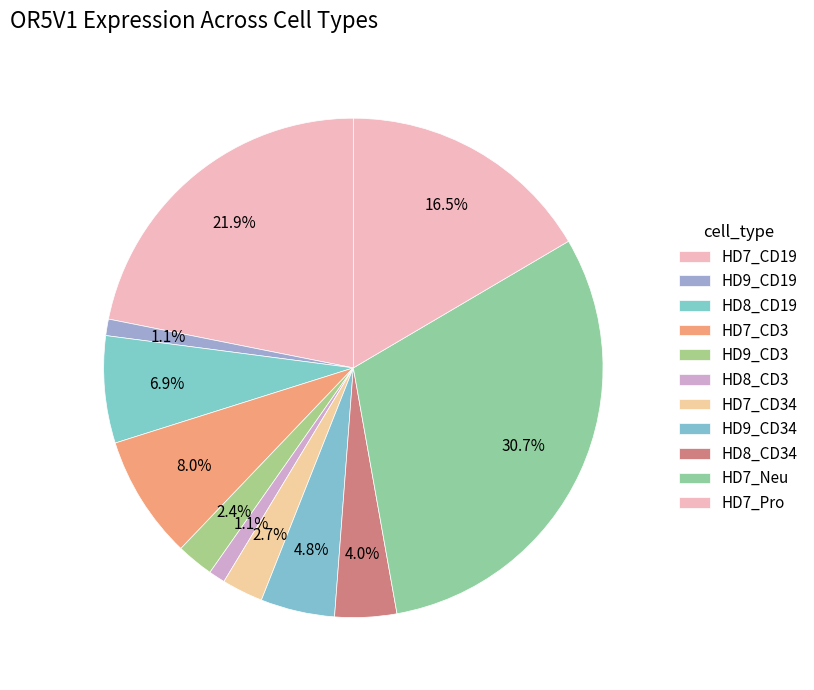

Is there any slice that represents more than half of the pie?

No